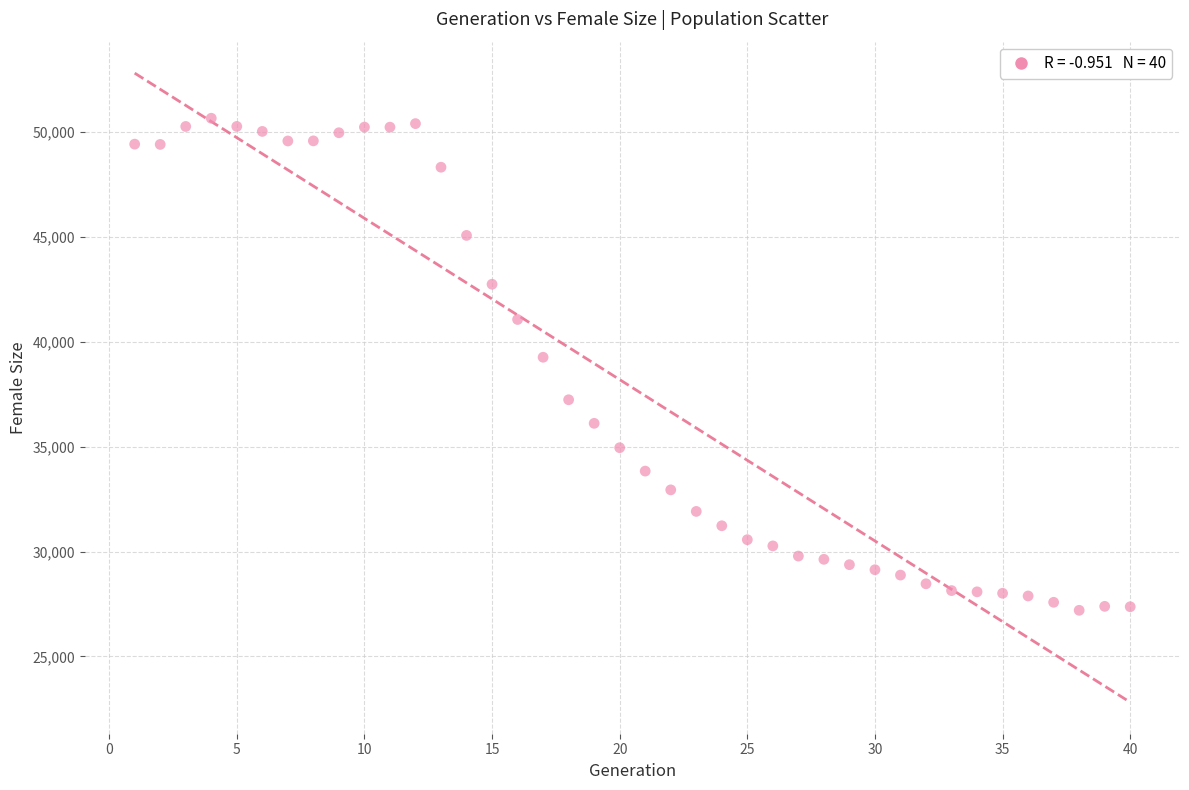

What is the range of X values (max minus min)?

39